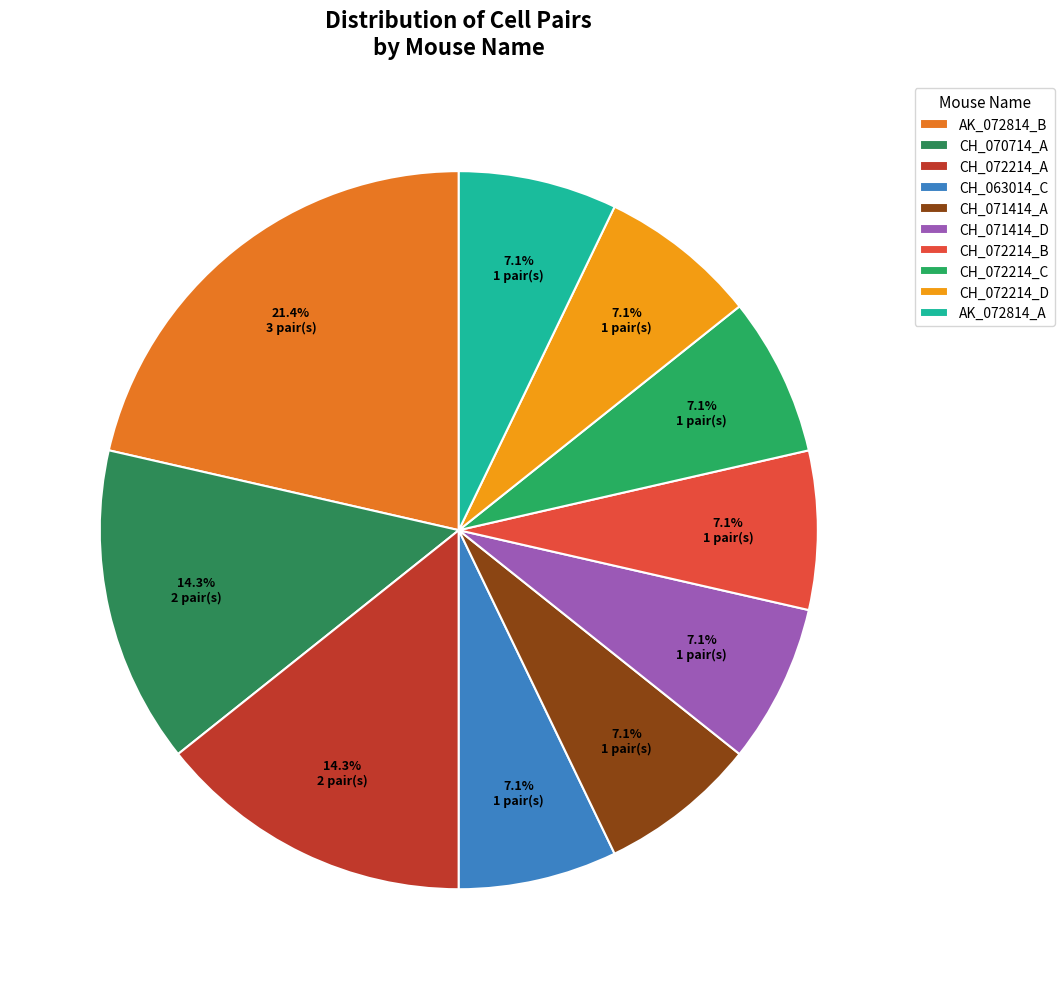

Is CH_072214_A the majority of the pie?

No